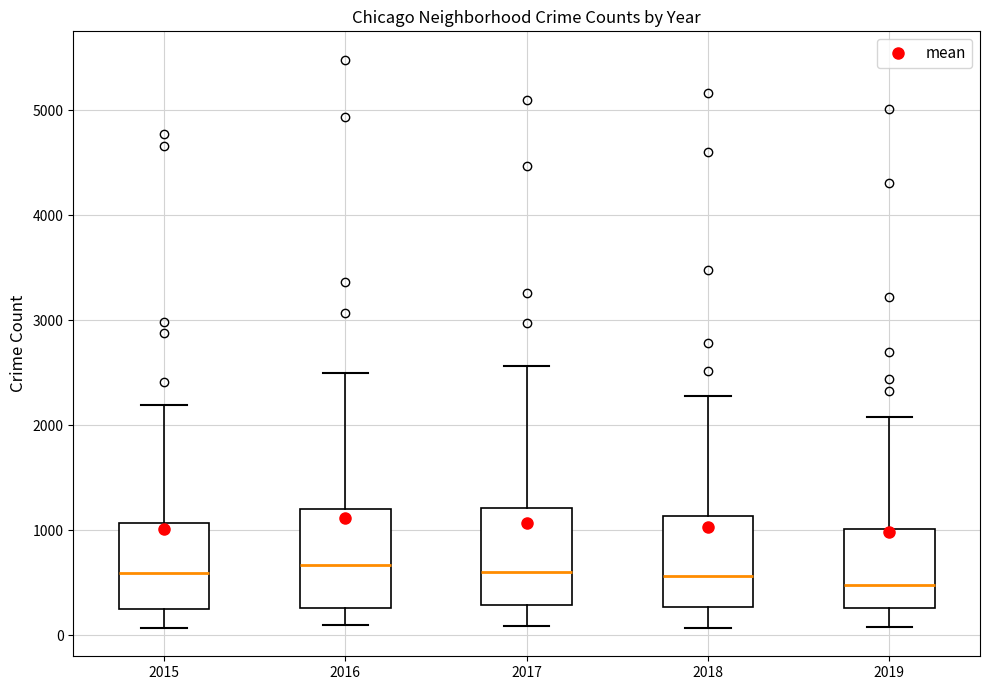

Where does the upper whisker of the box at x = 2018 end on the y-axis? The values are not printed on the chart, so give them approximately, as read against the axis.

2300